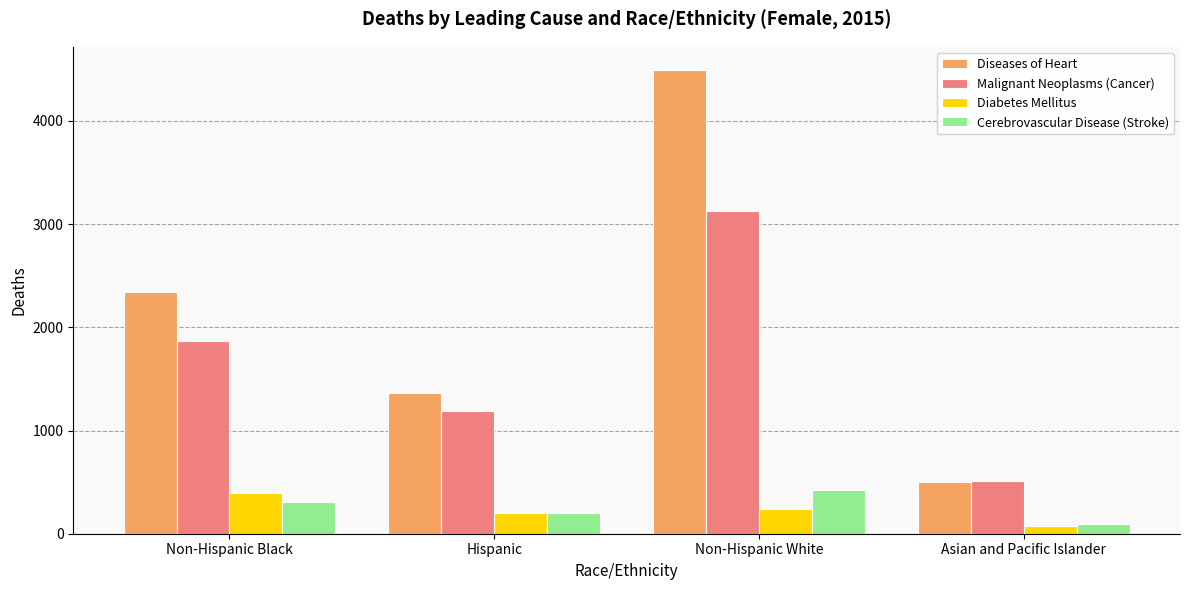

How many bars are there in total?

16